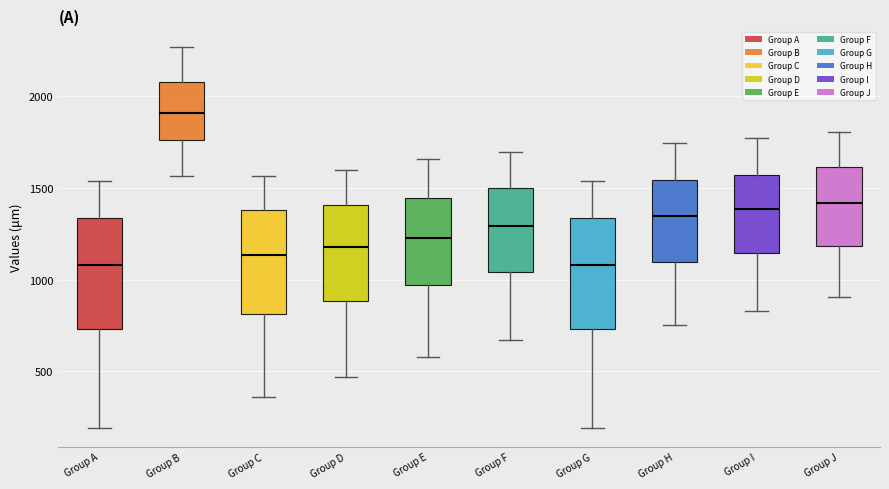

Reading left to right, read every box against the y-axis: the position of its median line, the range the box covers, and the ends of its whiskers. The values are not printed on the chart, so give them approximately, as read against the axis.

Group A: median 1100, box 750 to 1350, whiskers 200 to 1550
Group B: median 1900, box 1750 to 2100, whiskers 1550 to 2250
Group C: median 1150, box 800 to 1400, whiskers 350 to 1550
Group D: median 1200, box 900 to 1400, whiskers 450 to 1600
Group E: median 1250, box 950 to 1450, whiskers 600 to 1650
Group F: median 1300, box 1050 to 1500, whiskers 650 to 1700
Group G: median 1100, box 750 to 1350, whiskers 200 to 1550
Group H: median 1350, box 1100 to 1550, whiskers 750 to 1750
Group I: median 1400, box 1150 to 1550, whiskers 850 to 1750
Group J: median 1400, box 1200 to 1600, whiskers 900 to 1800